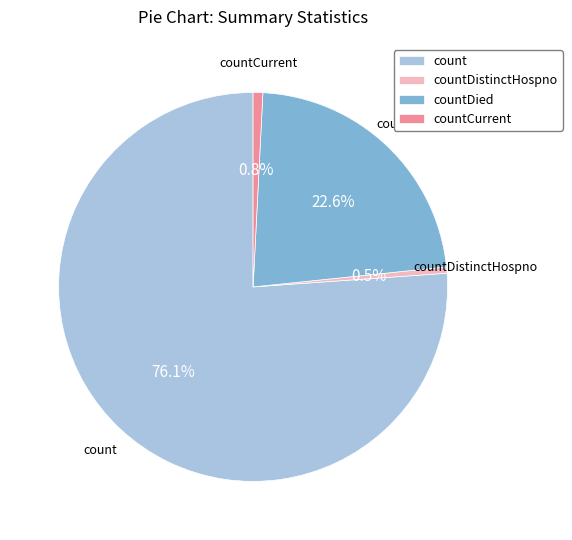

Is there a majority slice in this chart?

Yes